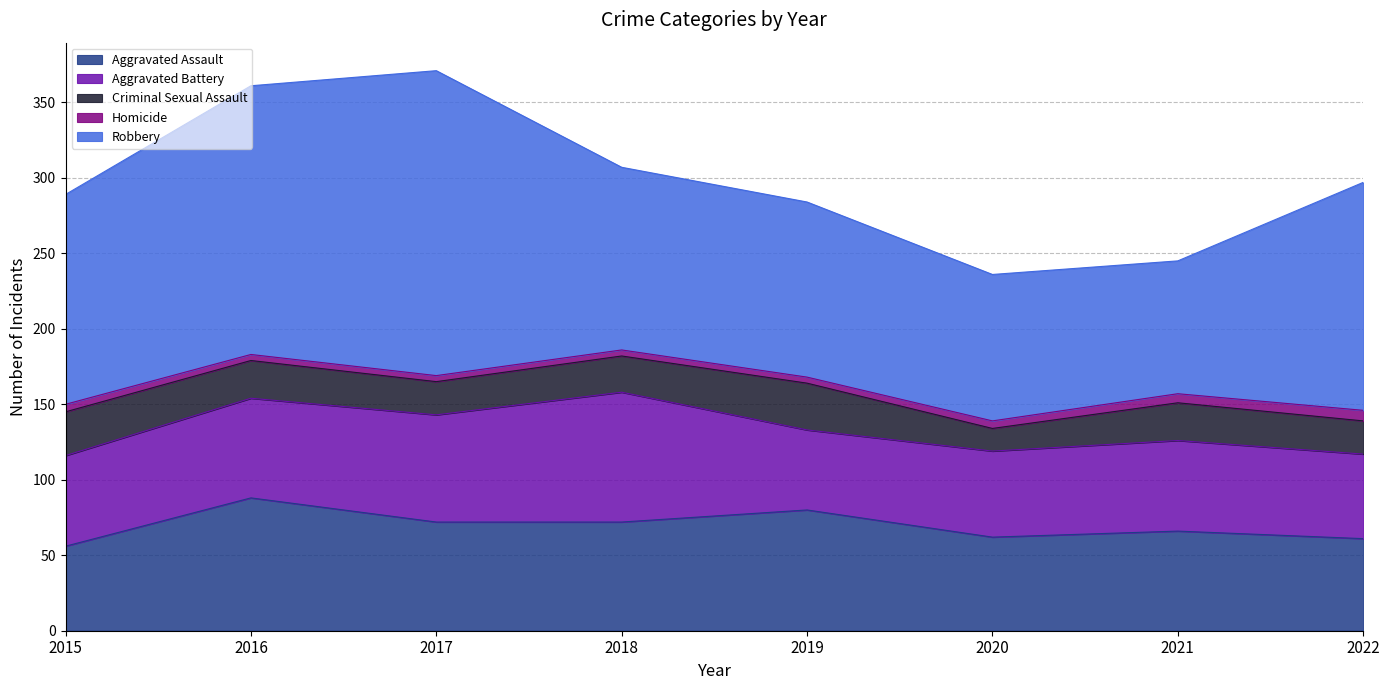

True or false: Aggravated Assault and Homicide cross at least once.

False